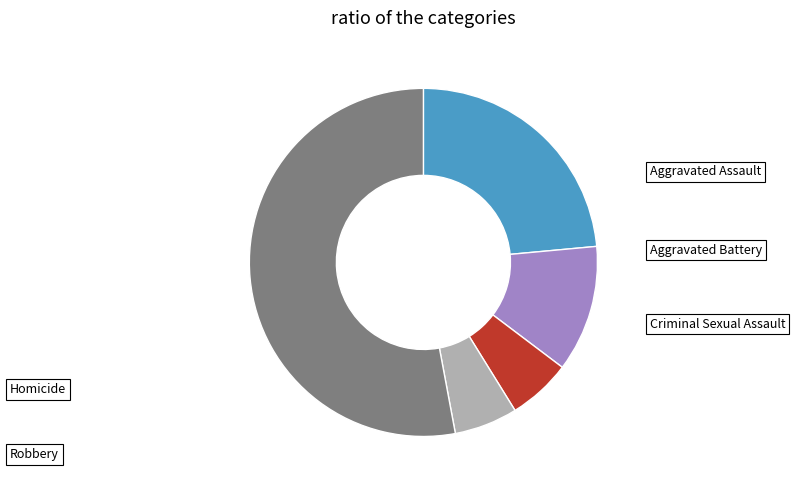

Is it true that Aggravated Assault is 12% of the pie?

False